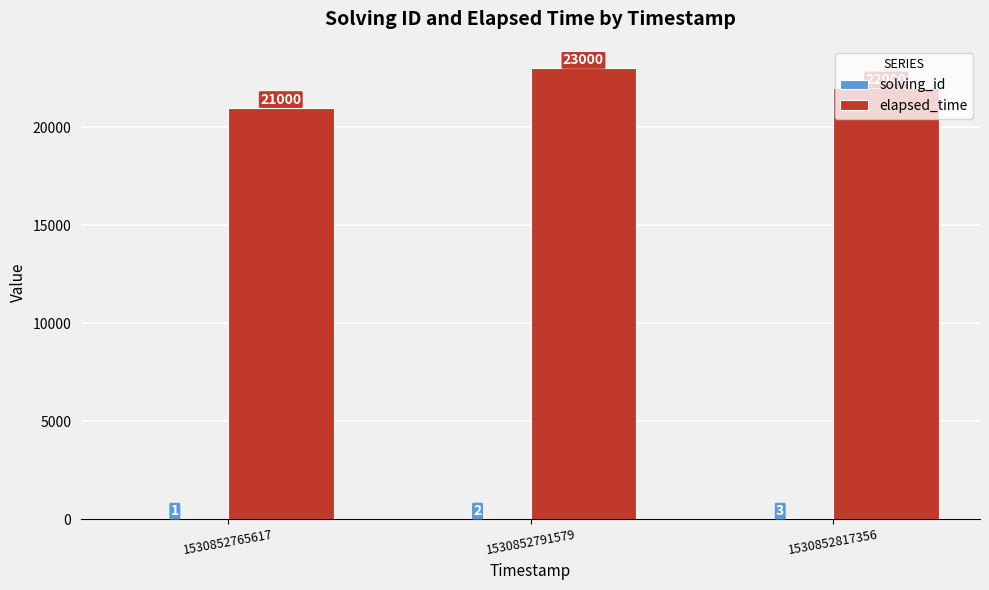

The elapsed_time series shows 5268 at 1530852817356. True or false?

False